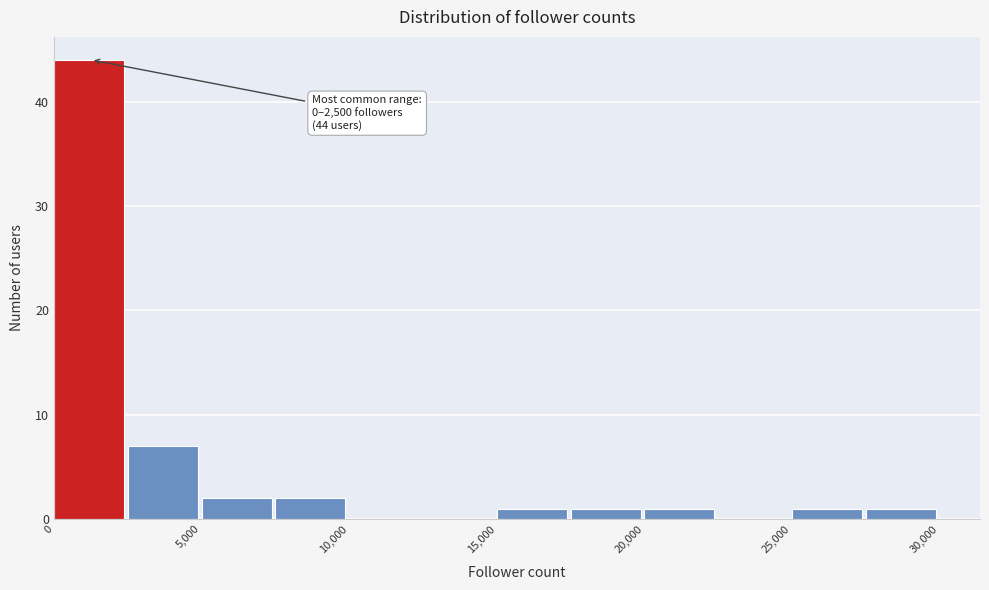

Which range on the x-axis has the tallest bar?

0 to 2500